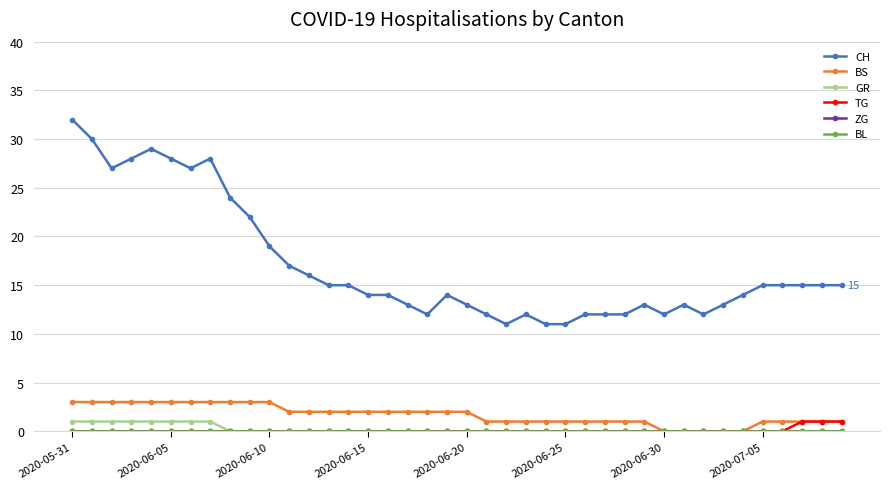

What is the greatest value displayed?

32